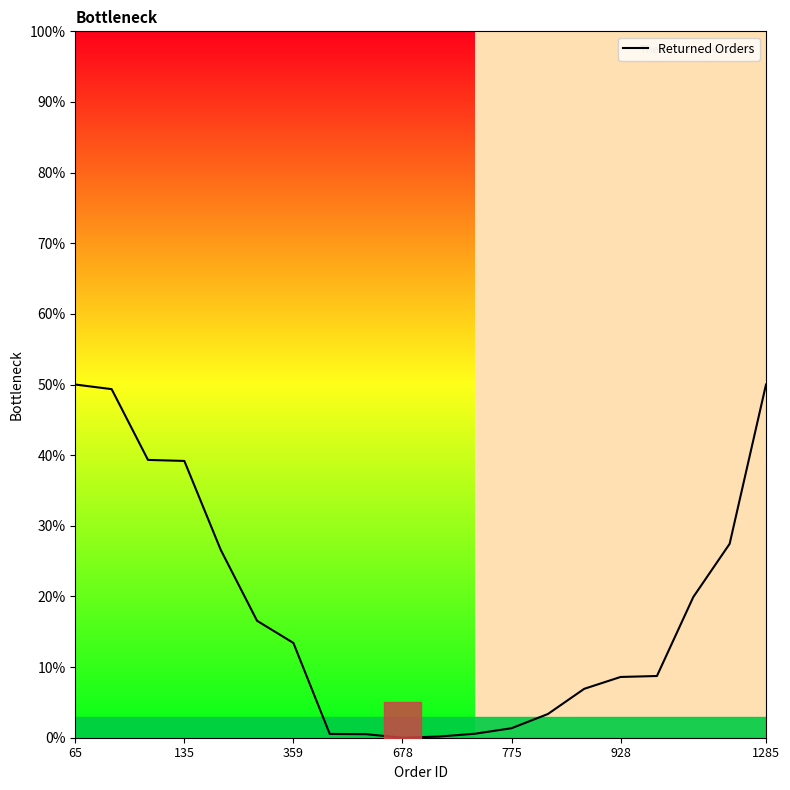

At which category does the data reach its first local valley?

678